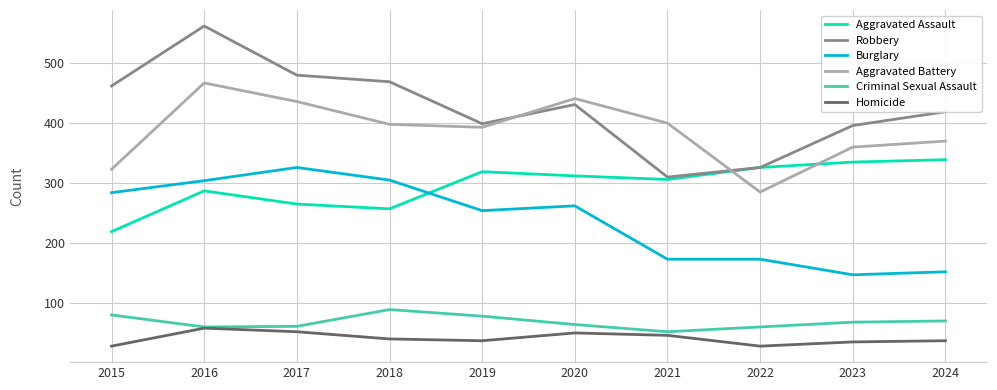

Rank the series at 2017 from highest to lowest value.

Robbery, Aggravated Battery, Burglary, Aggravated Assault, Criminal Sexual Assault, Homicide